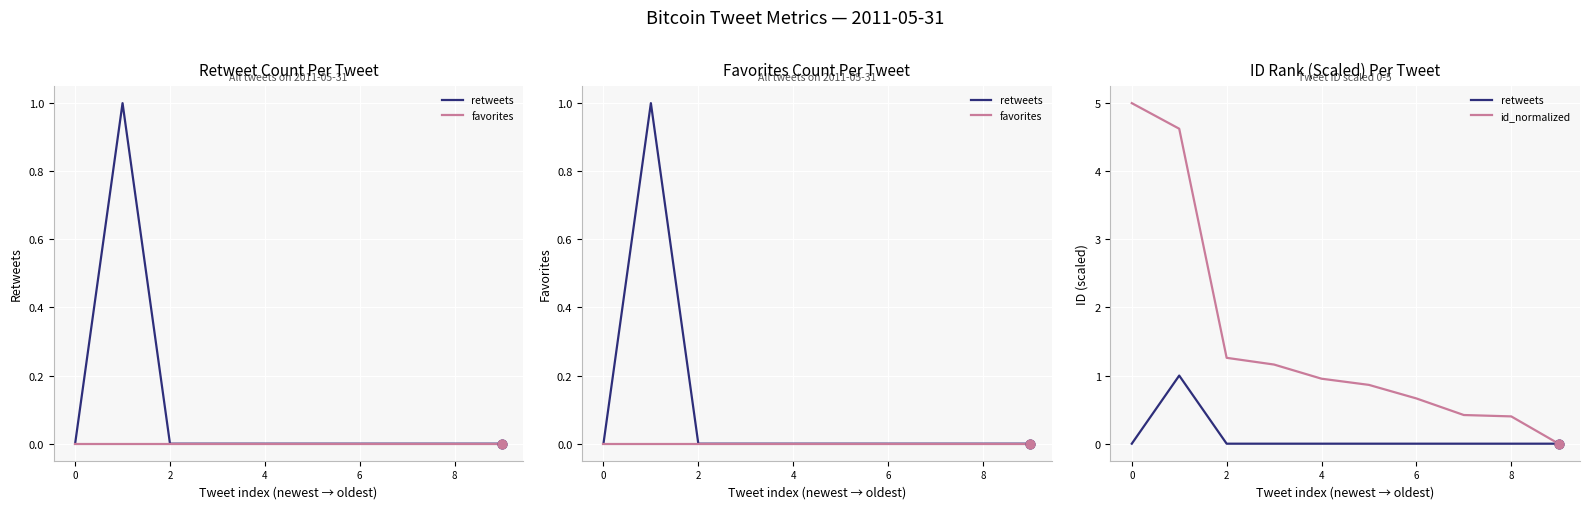

Which series has the largest total across all categories?

id_normalized